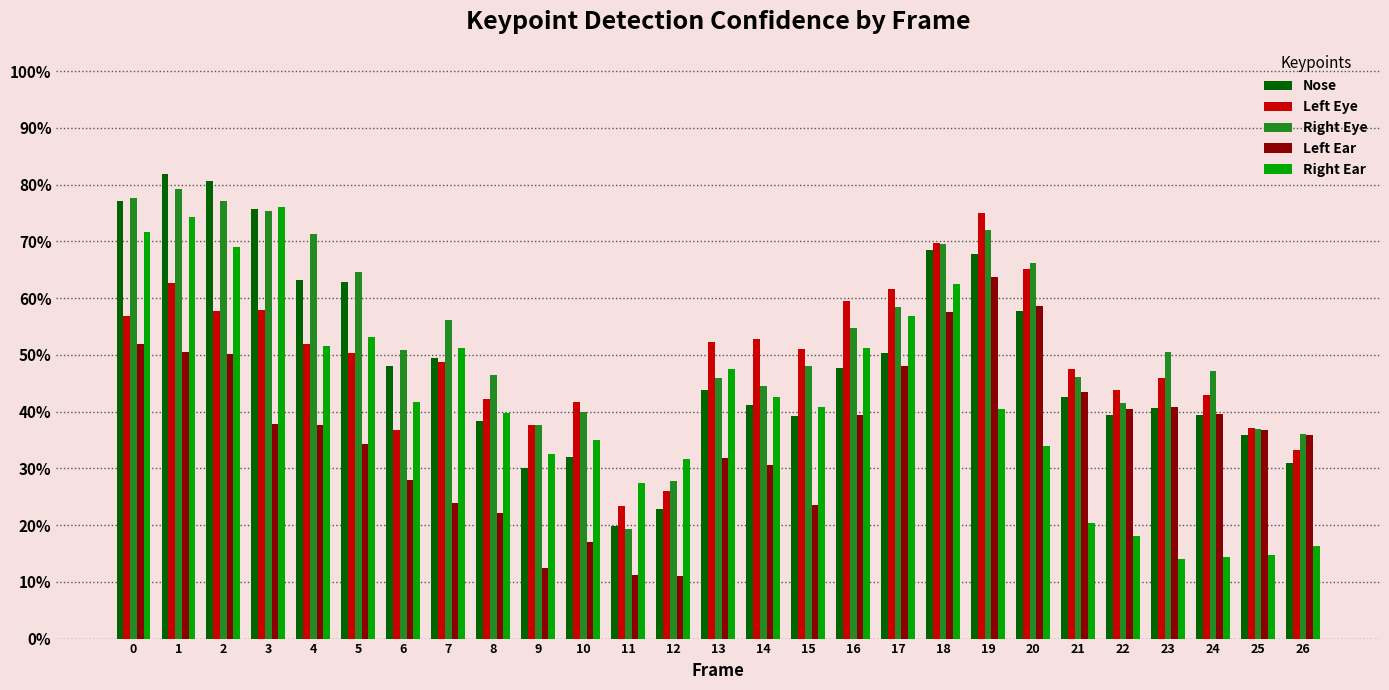

What are all the series names shown in the legend?

Nose, Left Eye, Right Eye, Left Ear, Right Ear